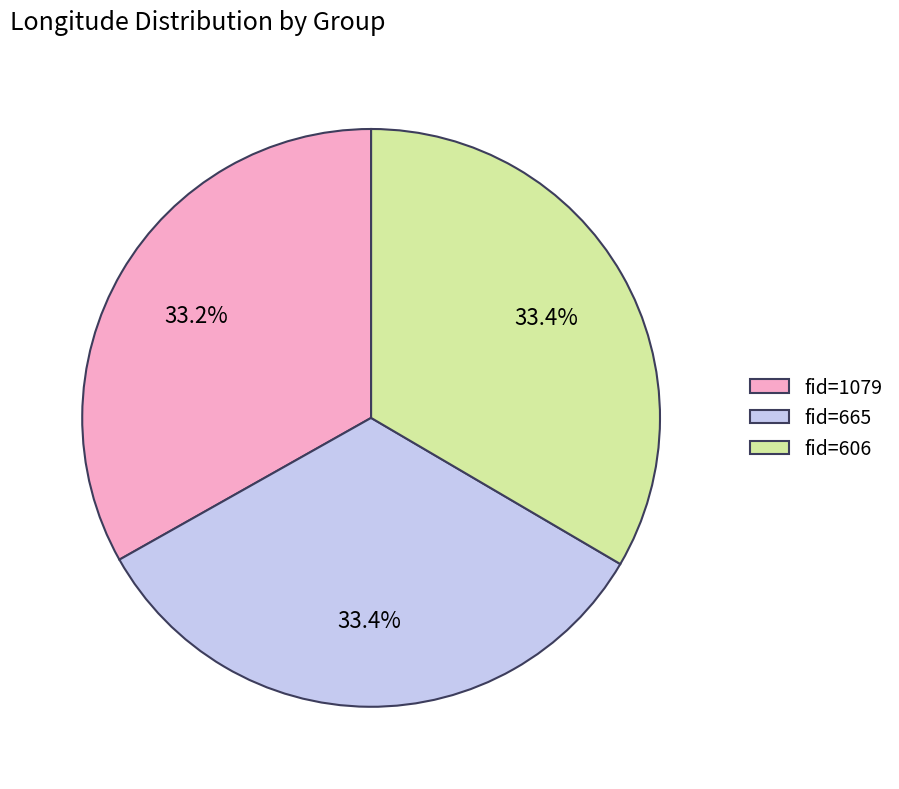

Is there any slice that represents more than half of the pie?

No